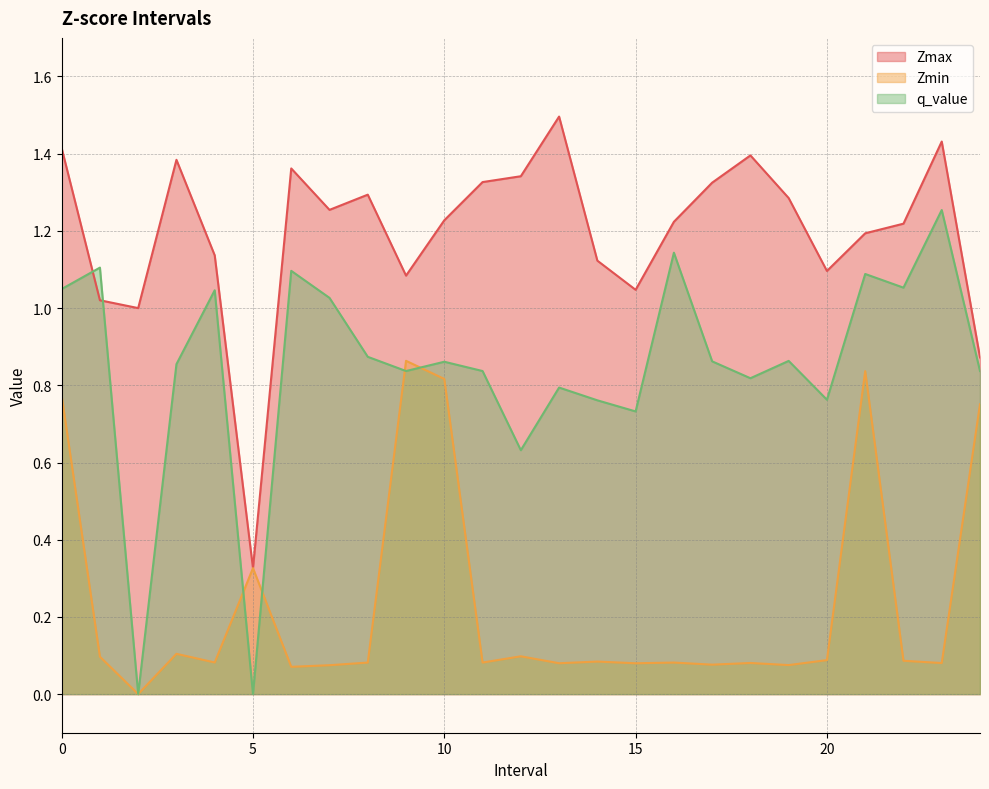

Where do Zmin and q_value first cross each other?

4 and 5